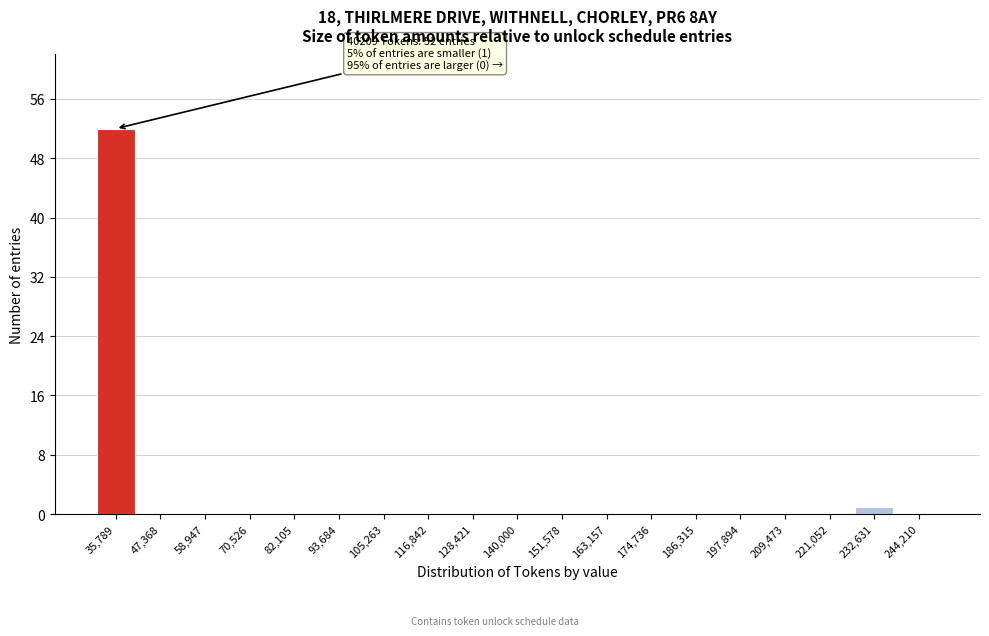

Over which range of the x-axis is the bar tallest?

30000 to 42000